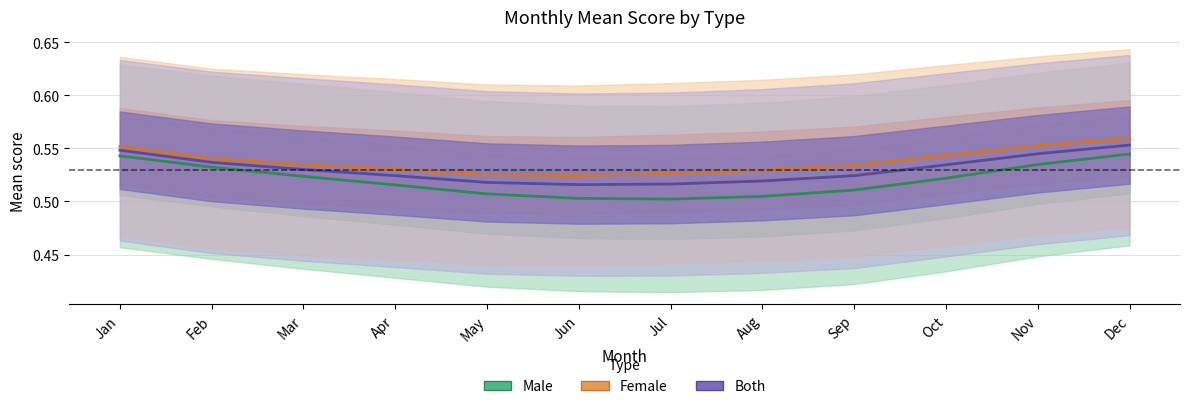

List the labels in order of Female value, smallest first.

Jun, May, Jul, Aug, Apr, Sep, Mar, Feb, Oct, Jan, Nov, Dec